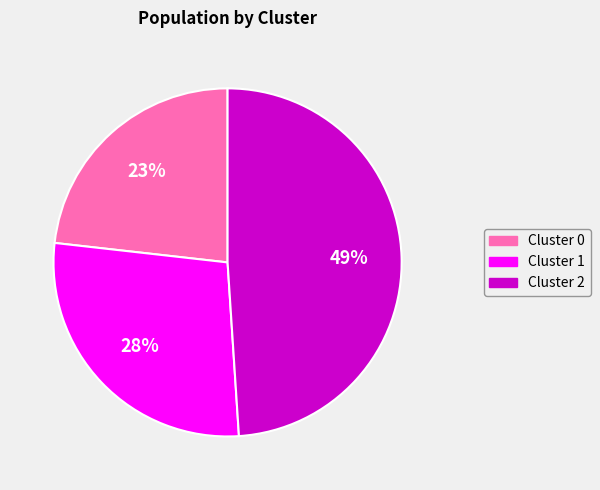

To the nearest percent, what is the difference between the largest and smallest slice percentages?

26%